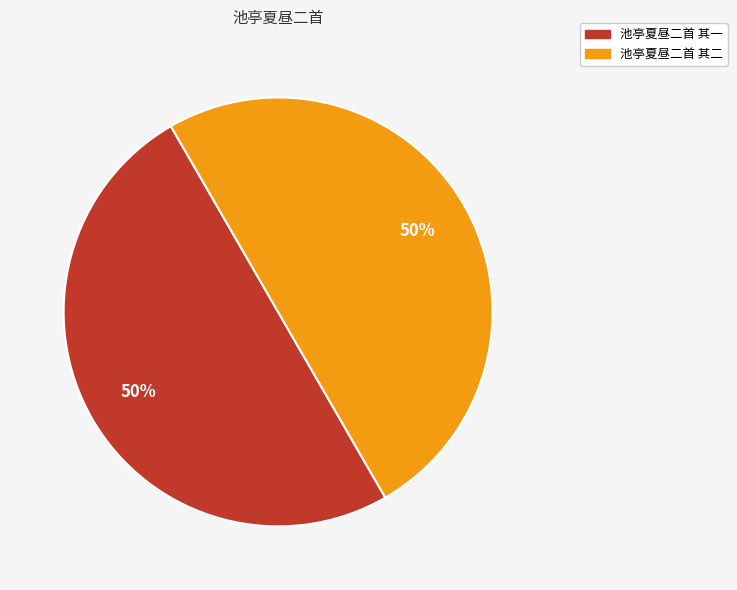

To the nearest percent, what portion does 池亭夏昼二首 其二 represent?

50%